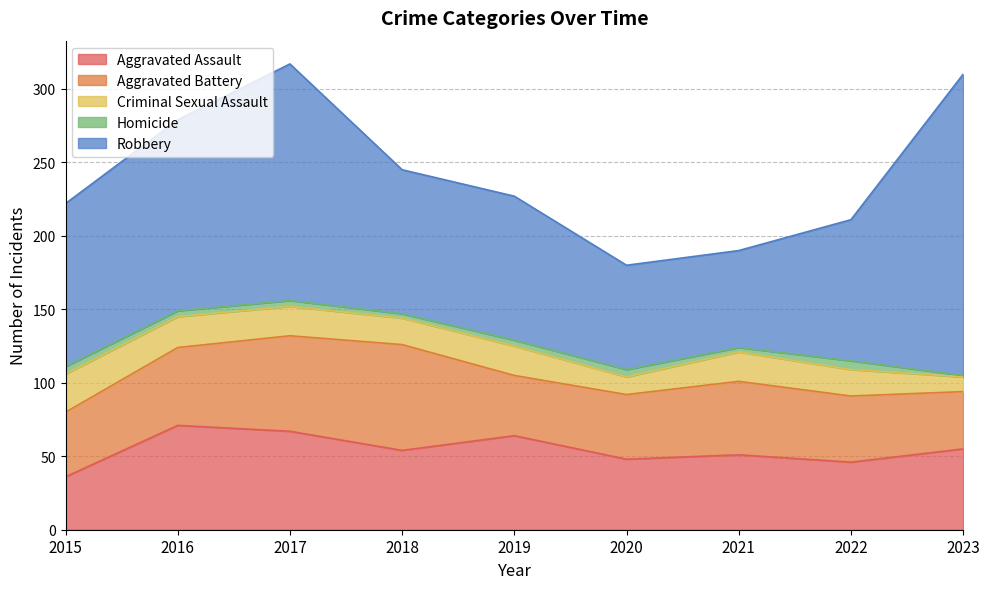

True or false: Aggravated Assault and Robbery intersect in this chart.

False